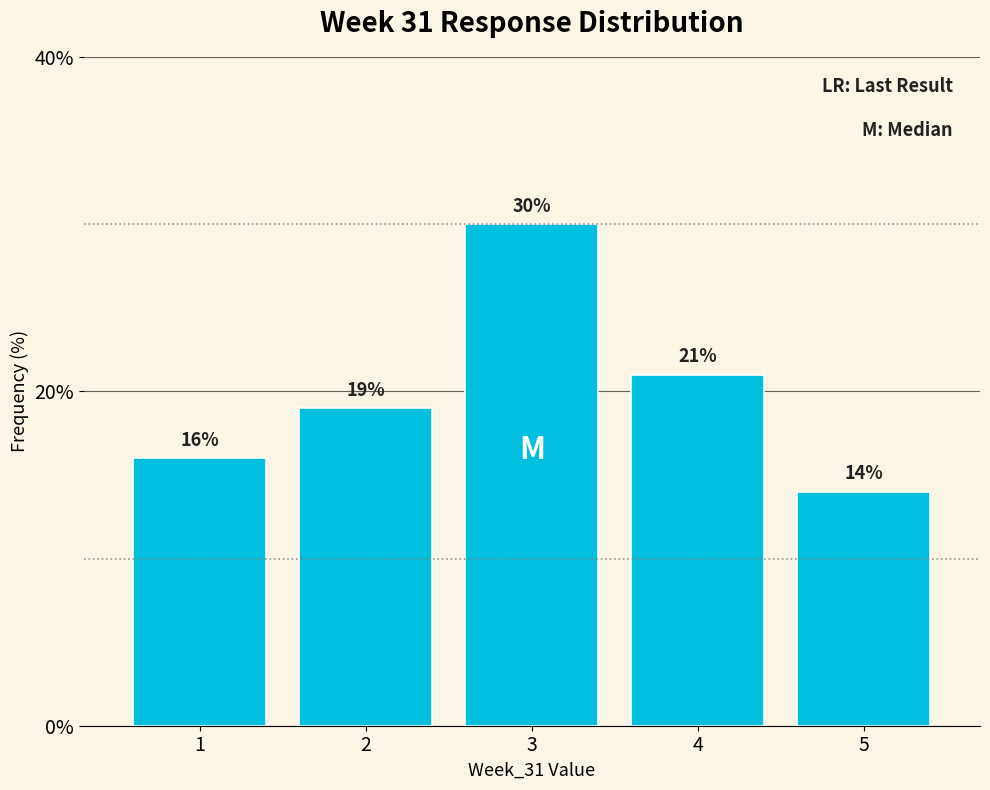

Reading right to left, transcribe all the data shown in this chart.

5=14.0	4=21.0	3=30.0	2=19.0	1=16.0